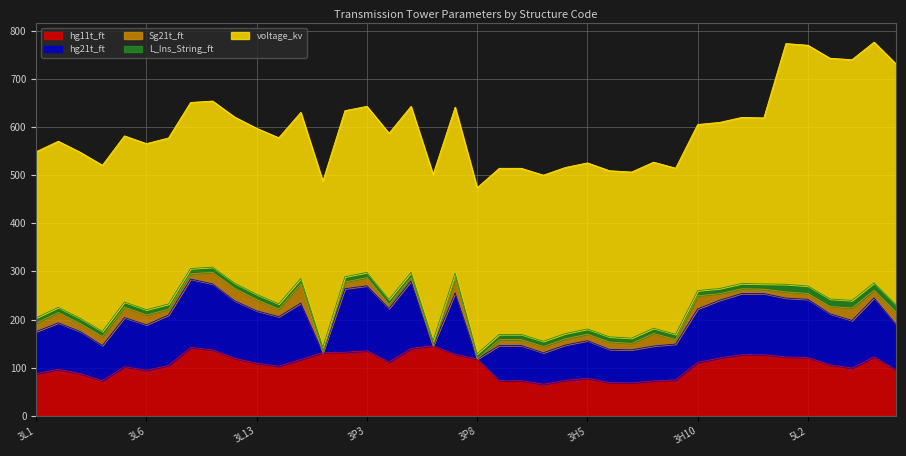

Does the chart display data point markers on the line(s)?

No